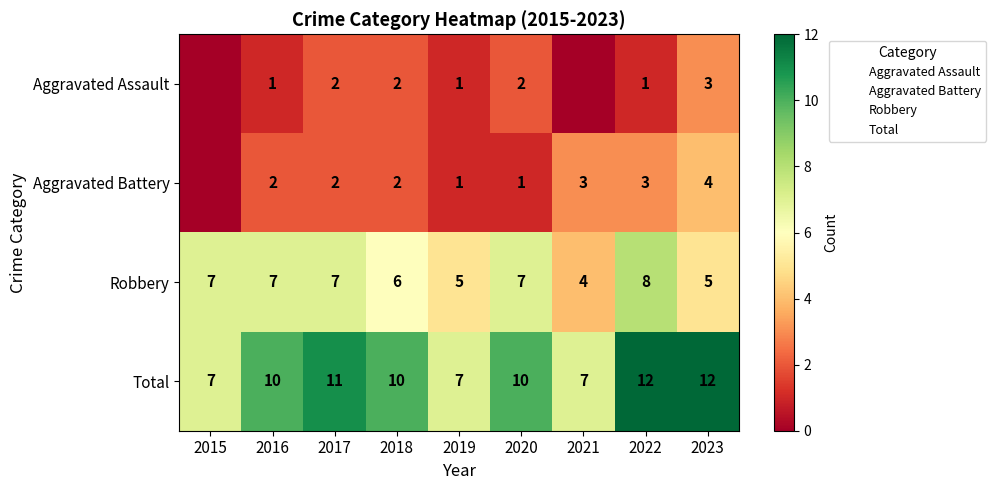

The value of Aggravated Battery at 2015 is 2. True or false?

False